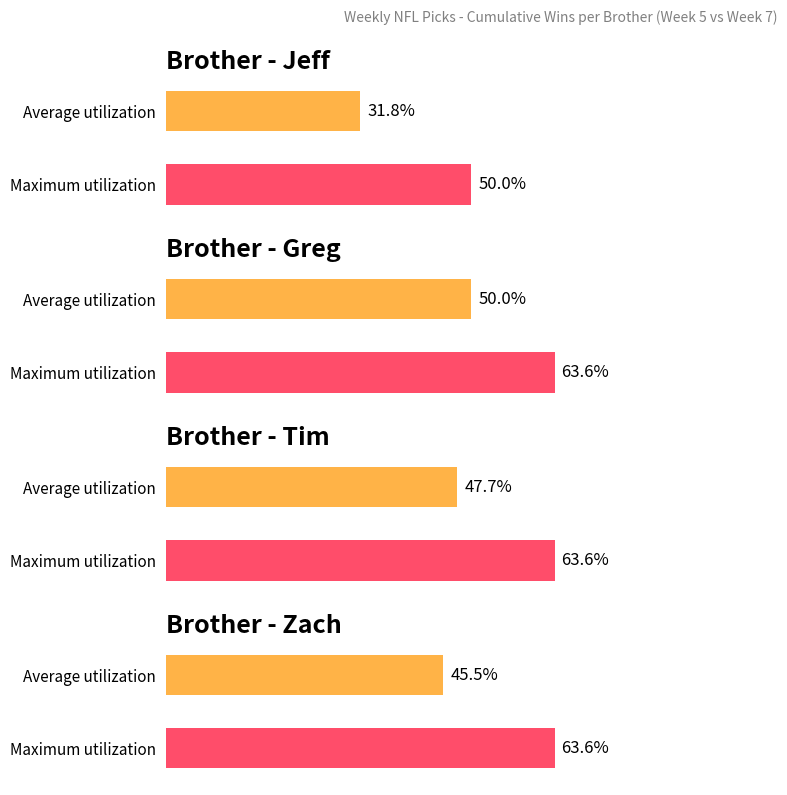

Rank the series at Week 7 from highest to lowest value.

Greg, Tim, Zach, Jeff